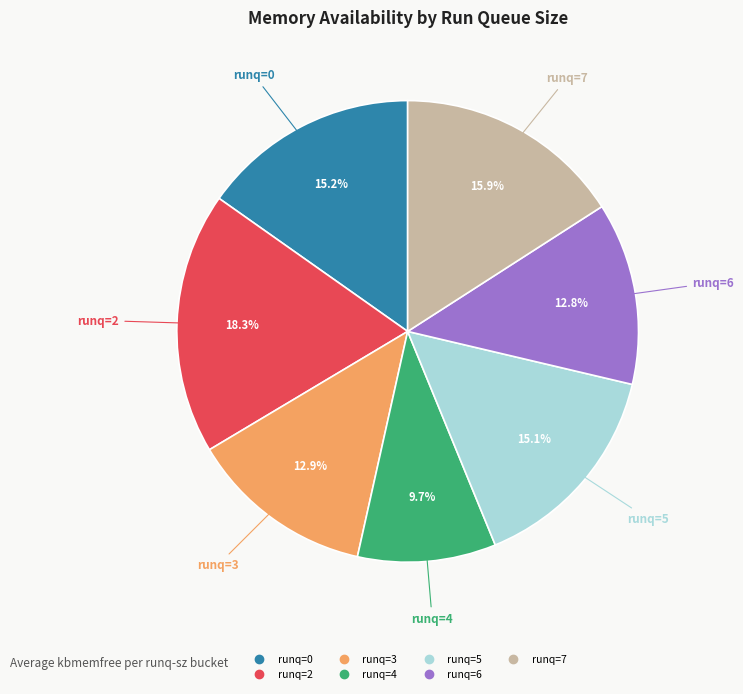

To the nearest percent, what is the difference between the largest and smallest slice percentages?

9%